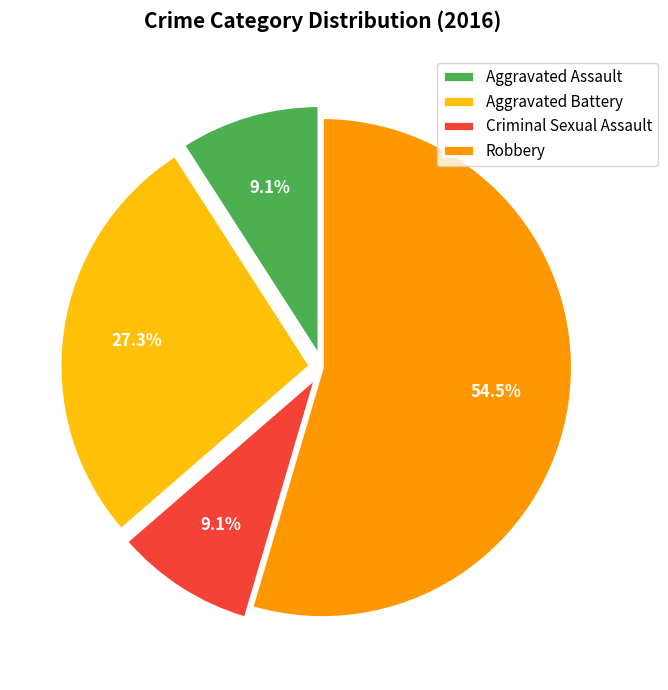

What is the largest slice in the pie chart?

Robbery